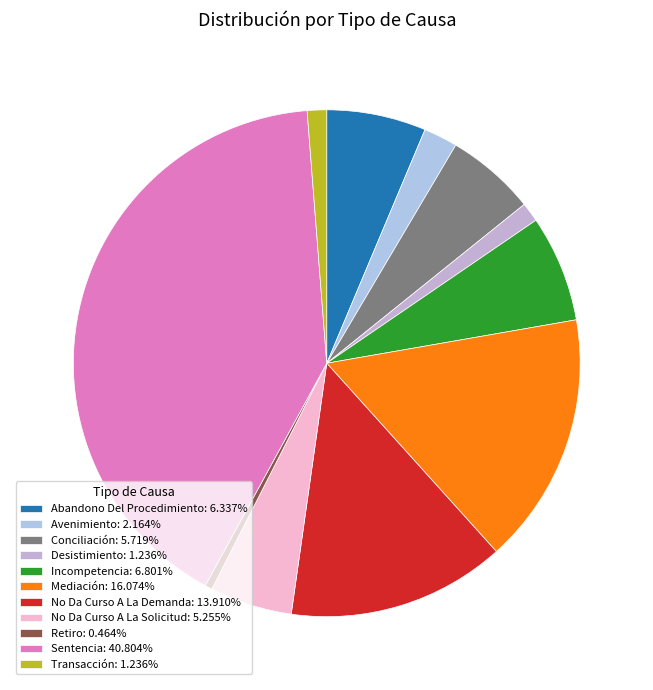

Is there any slice that represents more than half of the pie?

No